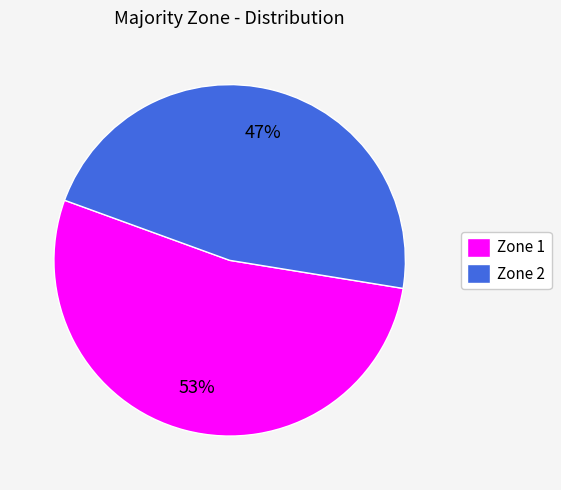

Is the sum of Zone 1 and Zone 2 greater than half?

Yes